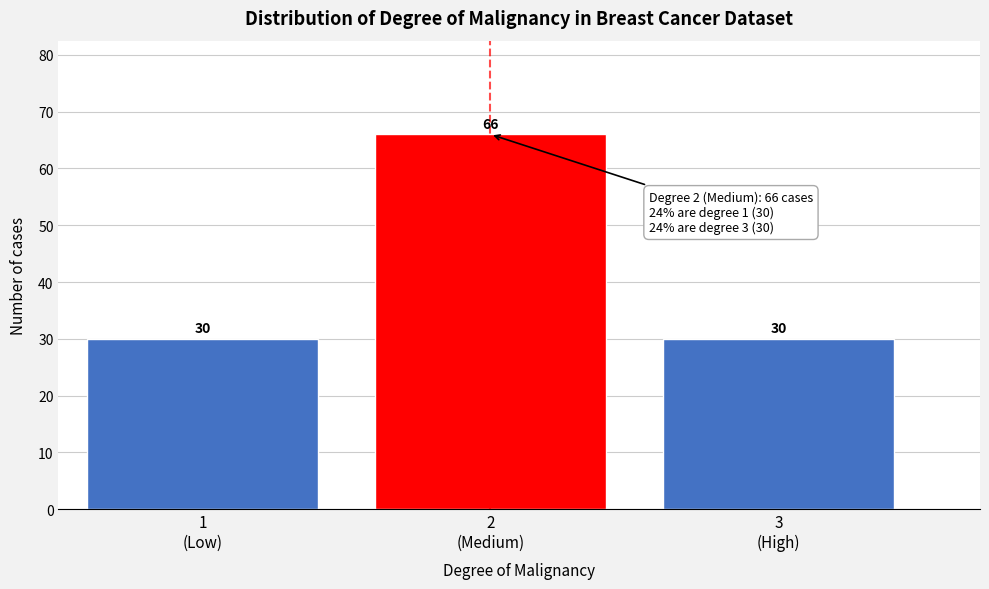

Reading left to right, extract all data points from this chart.

30	66	30